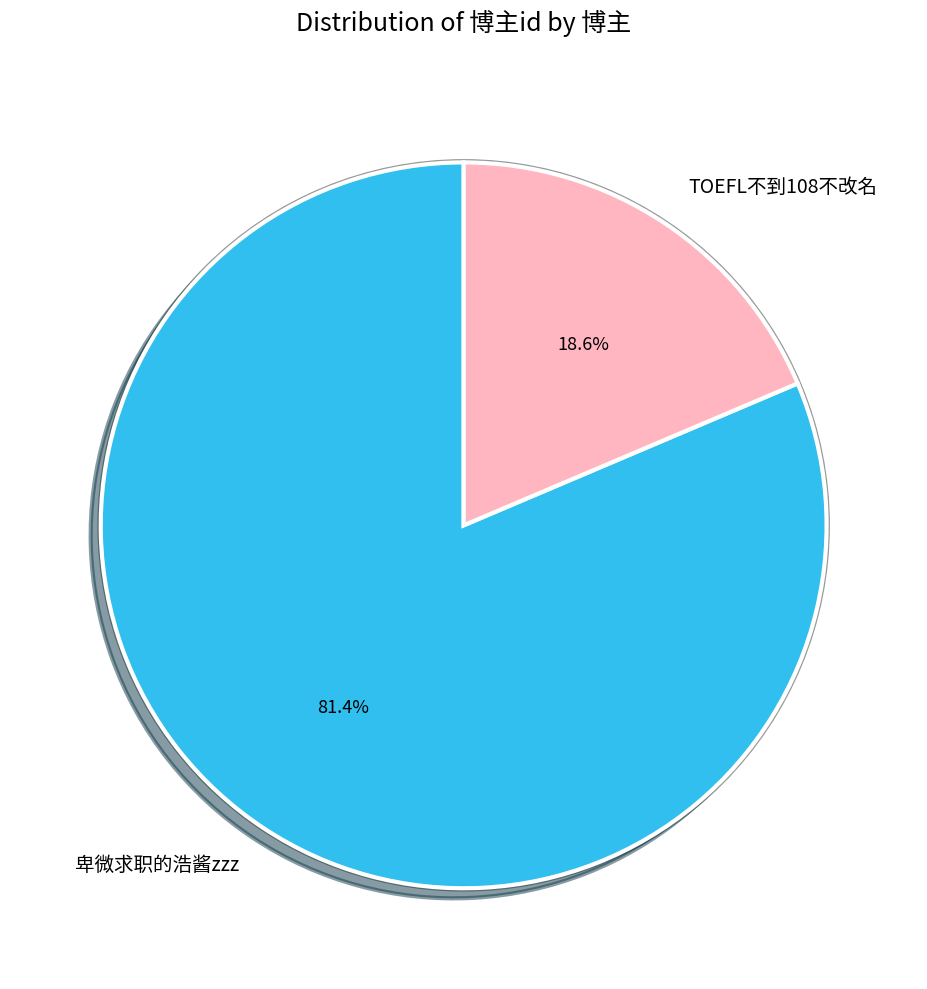

Rank the categories by value from lowest to highest.

TOEFL不到108不改名, 卑微求职的浩酱zzz